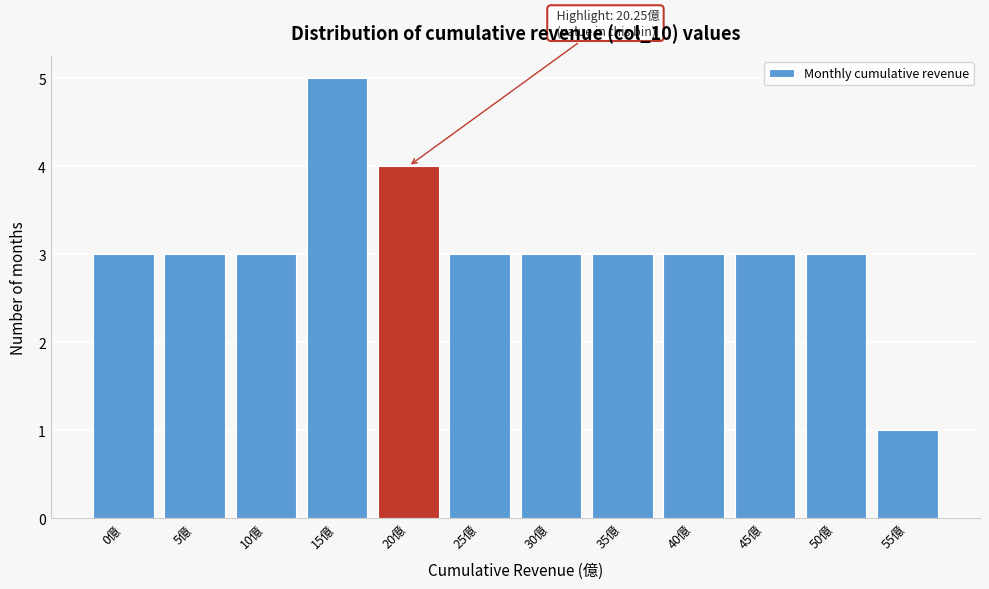

Reading right to left, extract all data points from this chart.

55億=1	50億=3	45億=3	40億=3	35億=3	30億=3	25億=3	20億=4	15億=5	10億=3	5億=3	0億=3